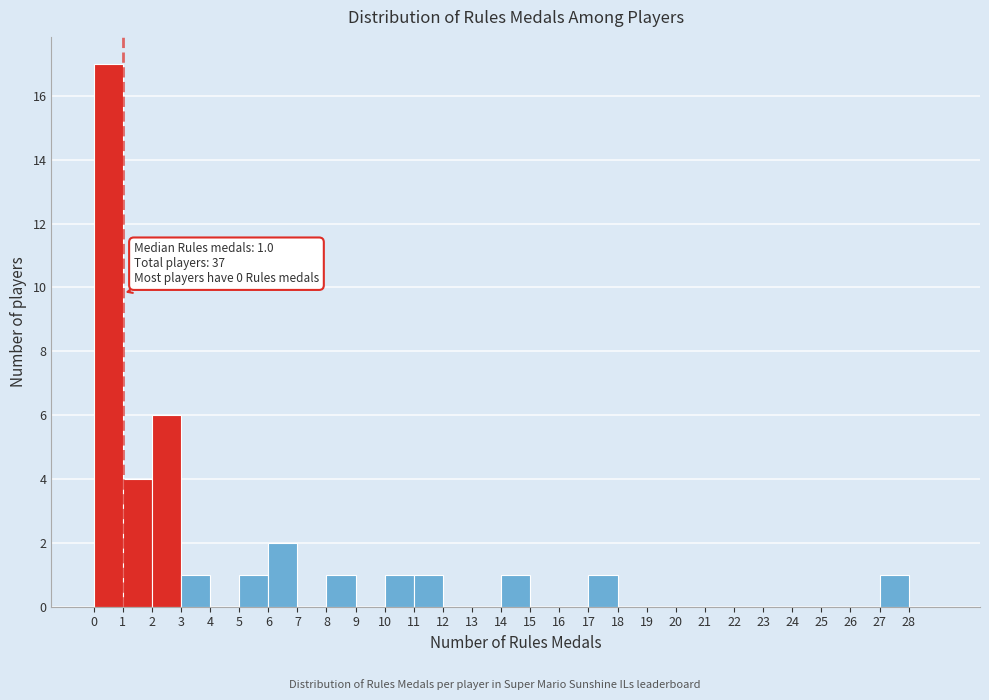

Over which range of the x-axis is the bar tallest?

0 to 1